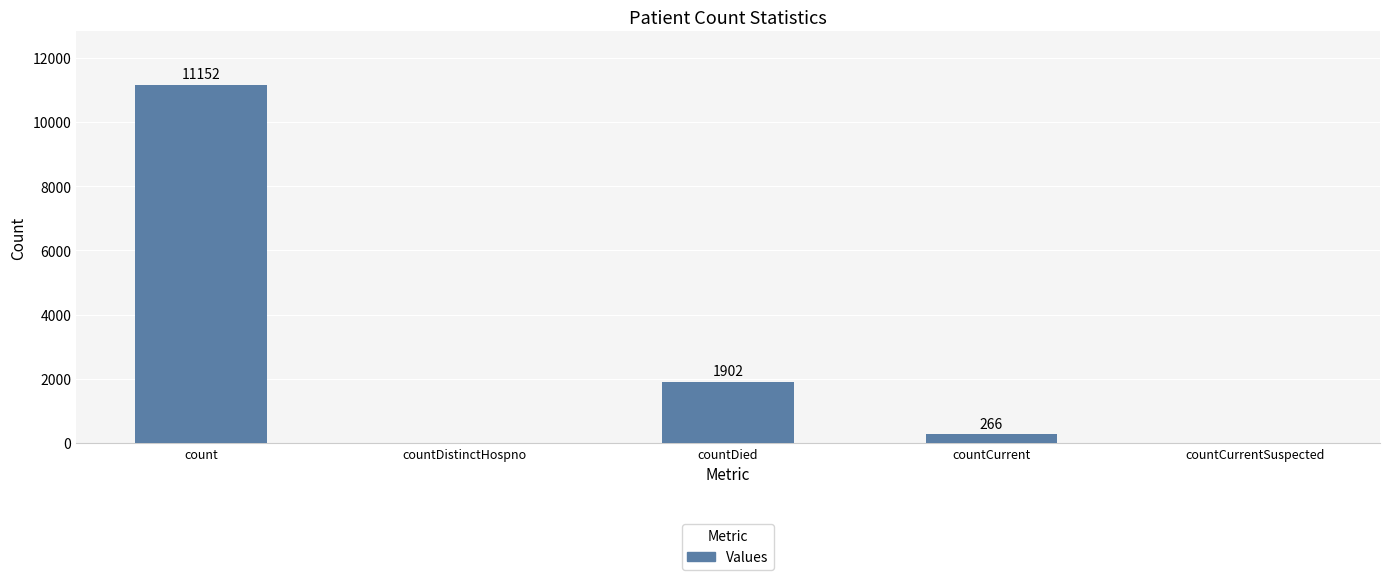

The chart shows a value of 11152 at count. True or false?

True